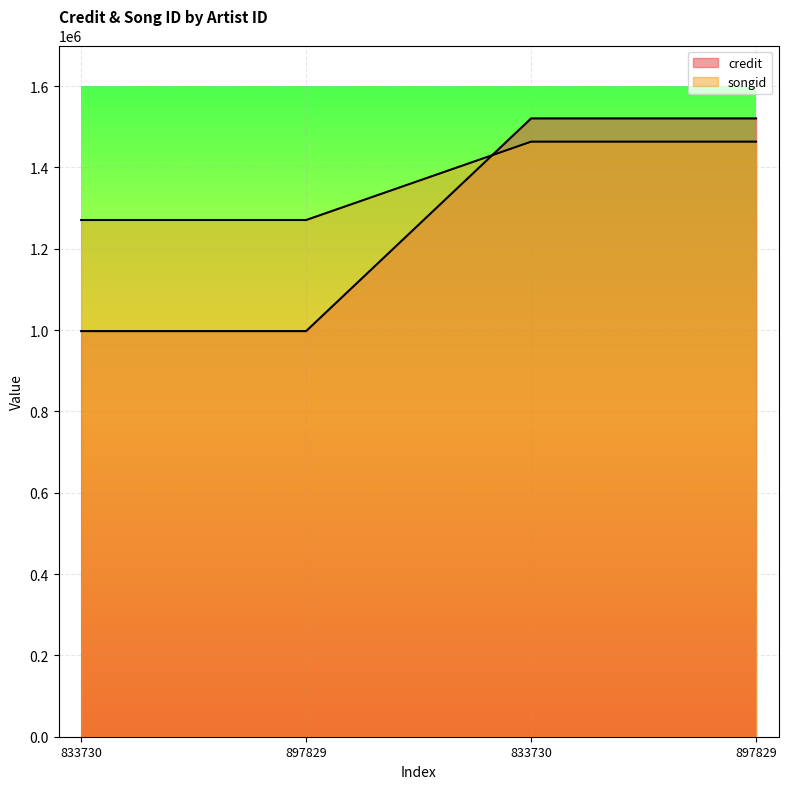

Which series changed the most between 833730 and 833730?

credit